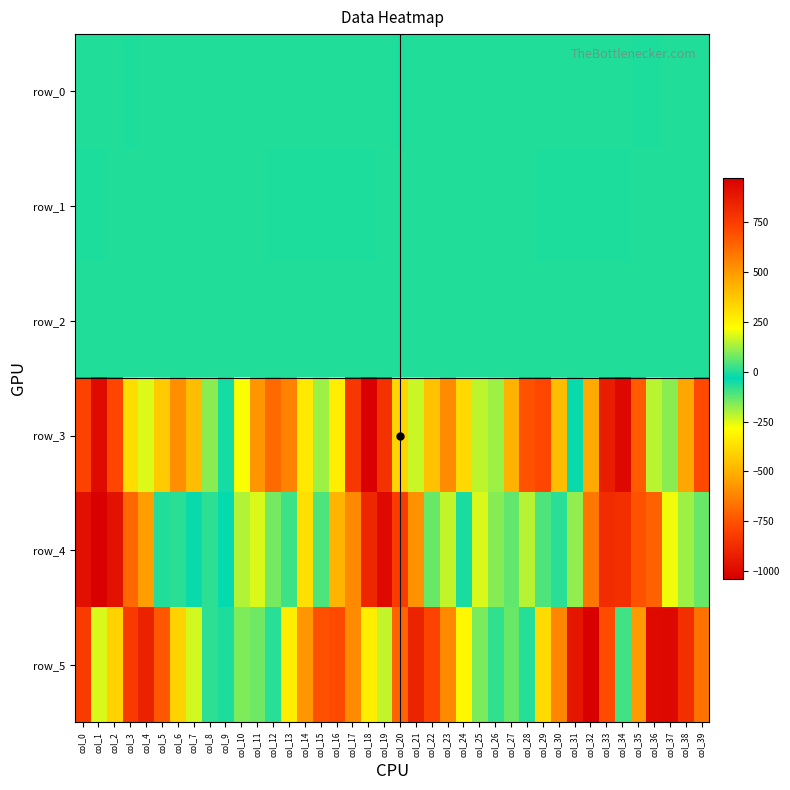

What is the total value across all series at col_16?

-83.3